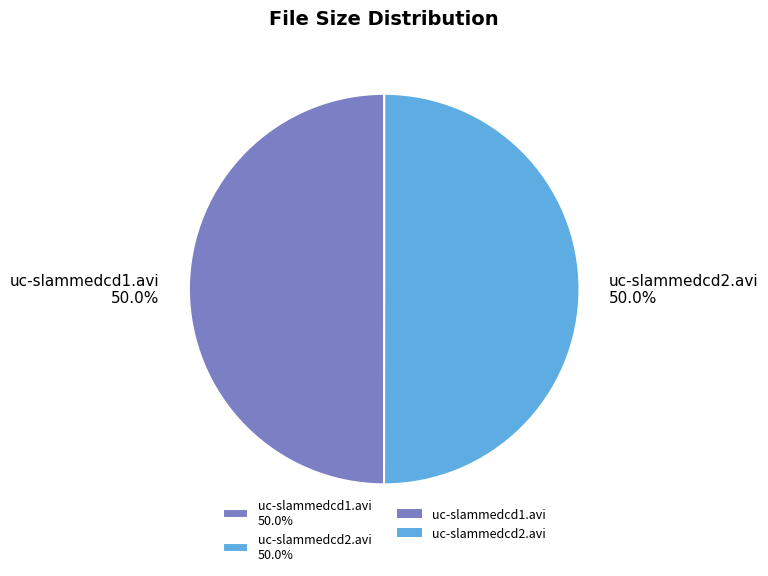

Approximately how many times larger is the value at uc-slammedcd1.avi compared to uc-slammedcd2.avi?

1.0